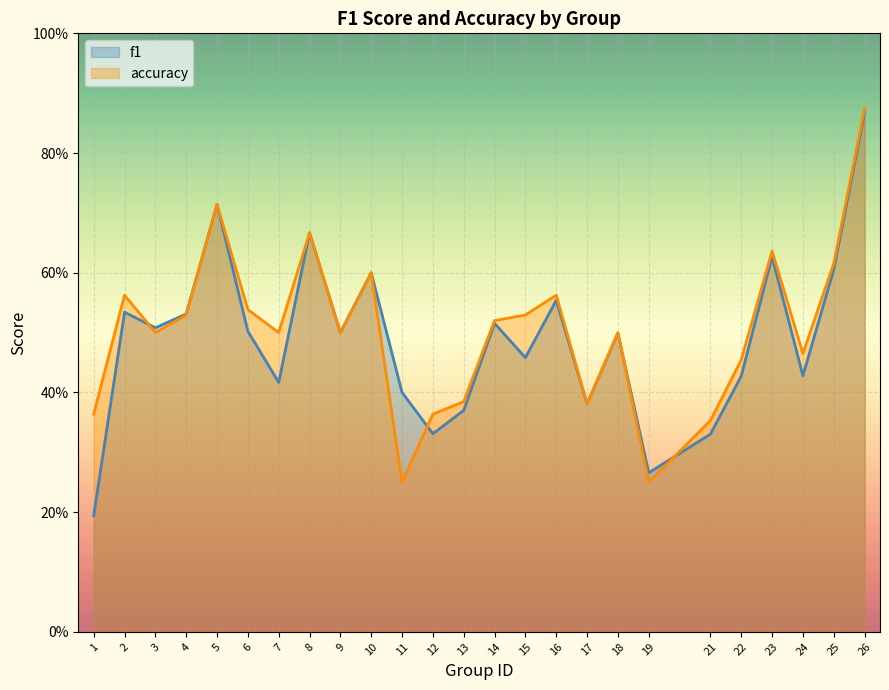

True or false: f1 has a value of 0.6 at 26.

False